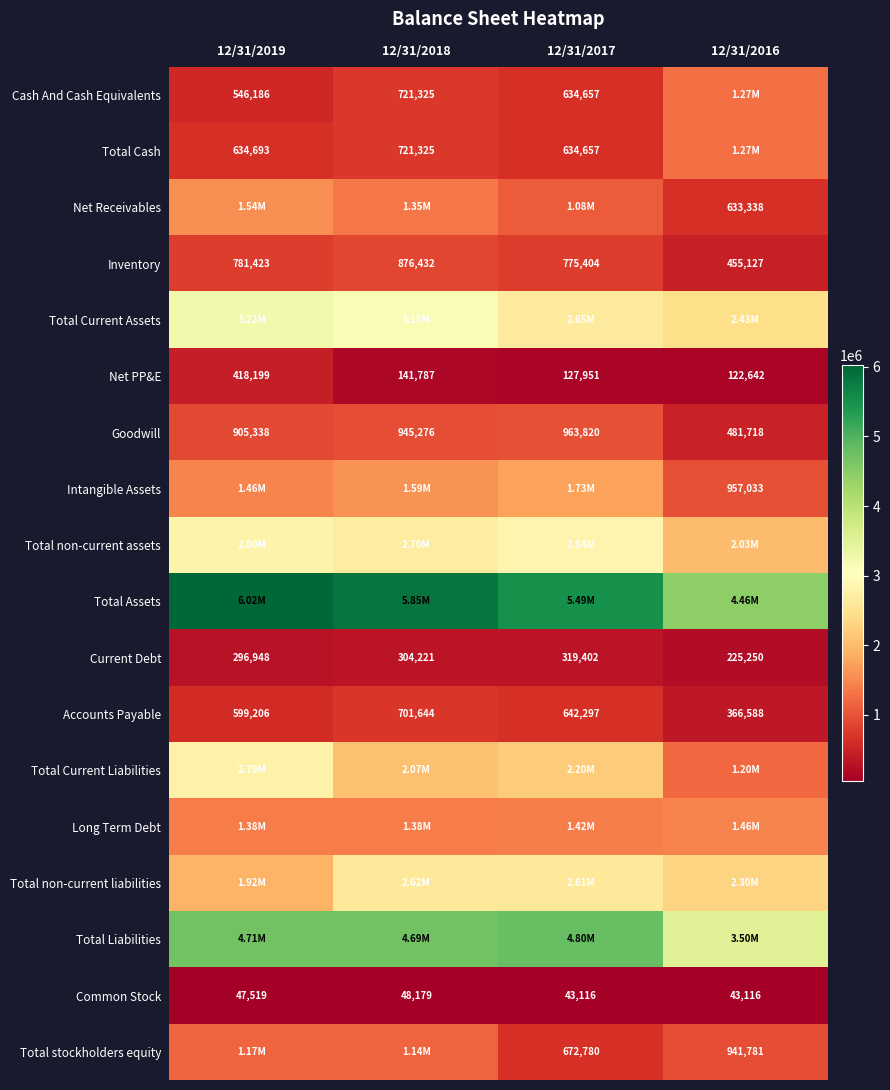

List the labels in order of Current Debt value, largest first.

12/31/2017, 12/31/2018, 12/31/2019, 12/31/2016